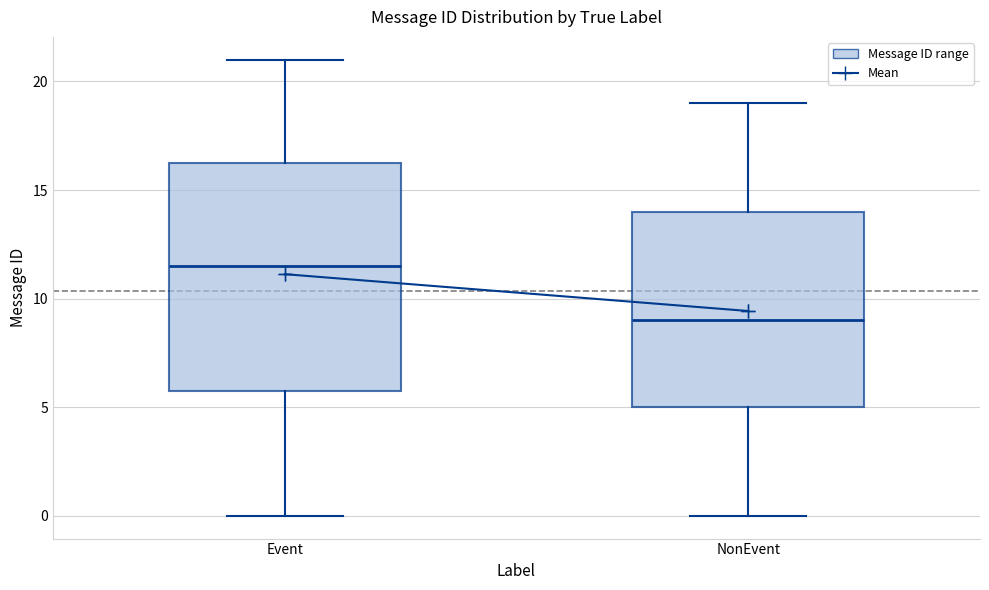

Reading left to right, transcribe this box plot: for each box, give where its median line is, the range the box spans, and where its two whiskers end, as read against the y-axis. The values are not printed on the chart, so give them approximately, as read against the axis.

Event: median 11.5, box 6.0 to 16.5, whiskers 0.0 to 21.0
NonEvent: median 9.0, box 5.0 to 14.0, whiskers 0.0 to 19.0